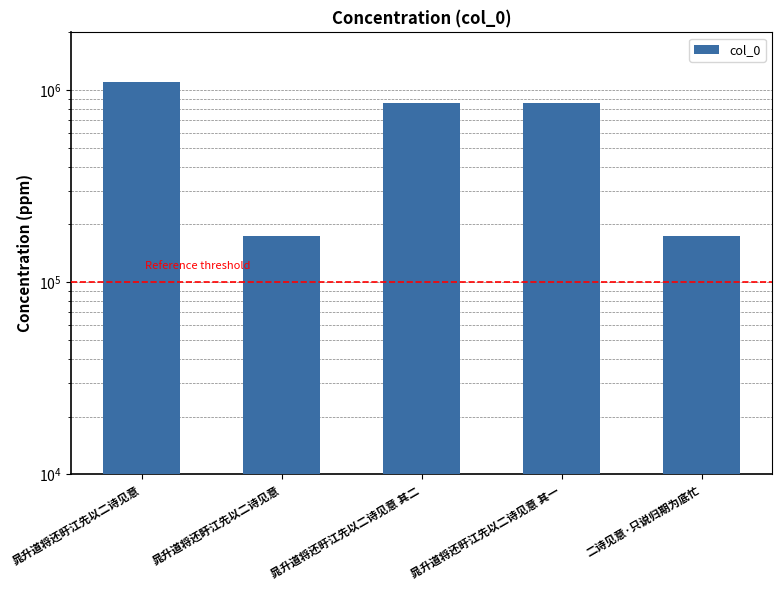

The chart shows a value of 263188 at 晁升道将还旴江先以二诗见意 其一. True or false?

False